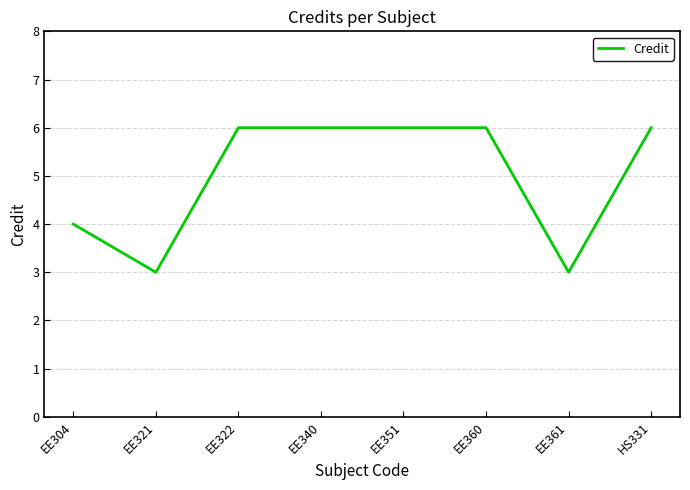

What is the smallest value displayed?

3